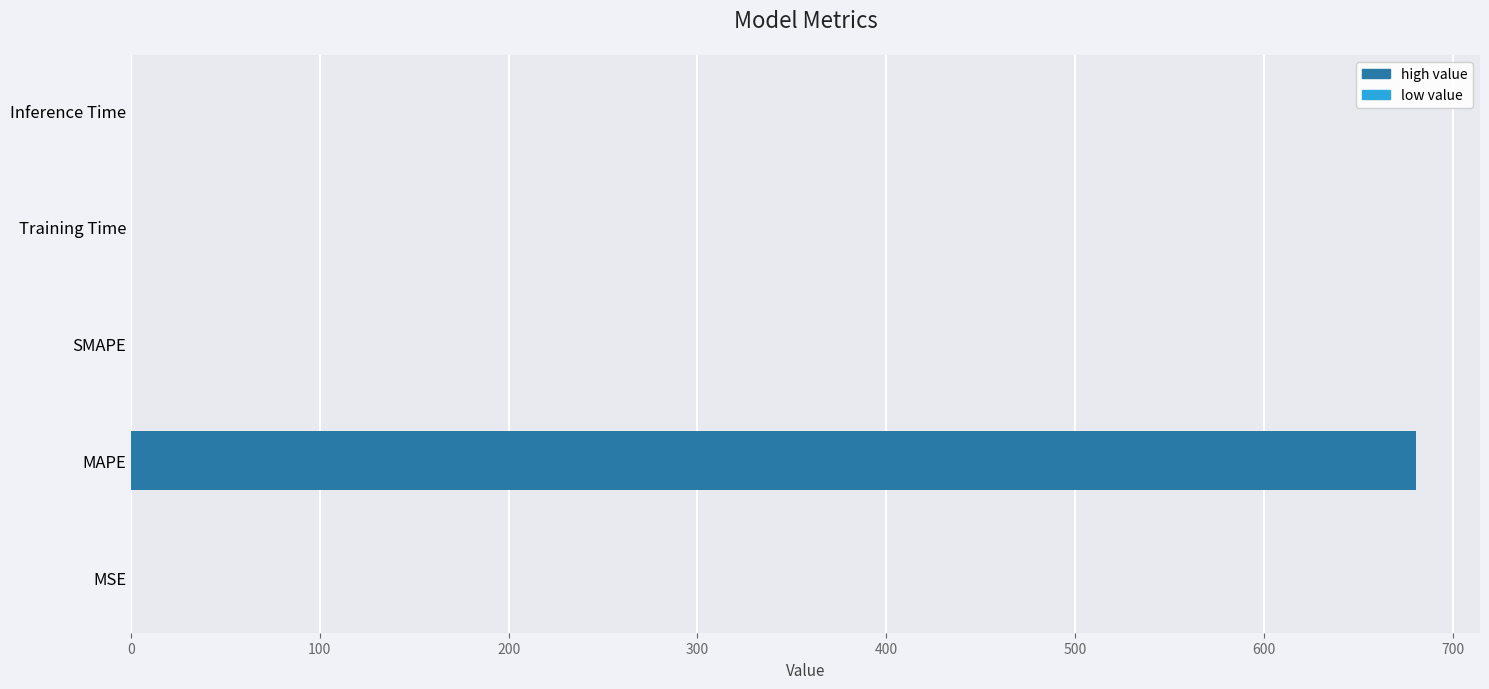

Read the value at MAPE.

680.5